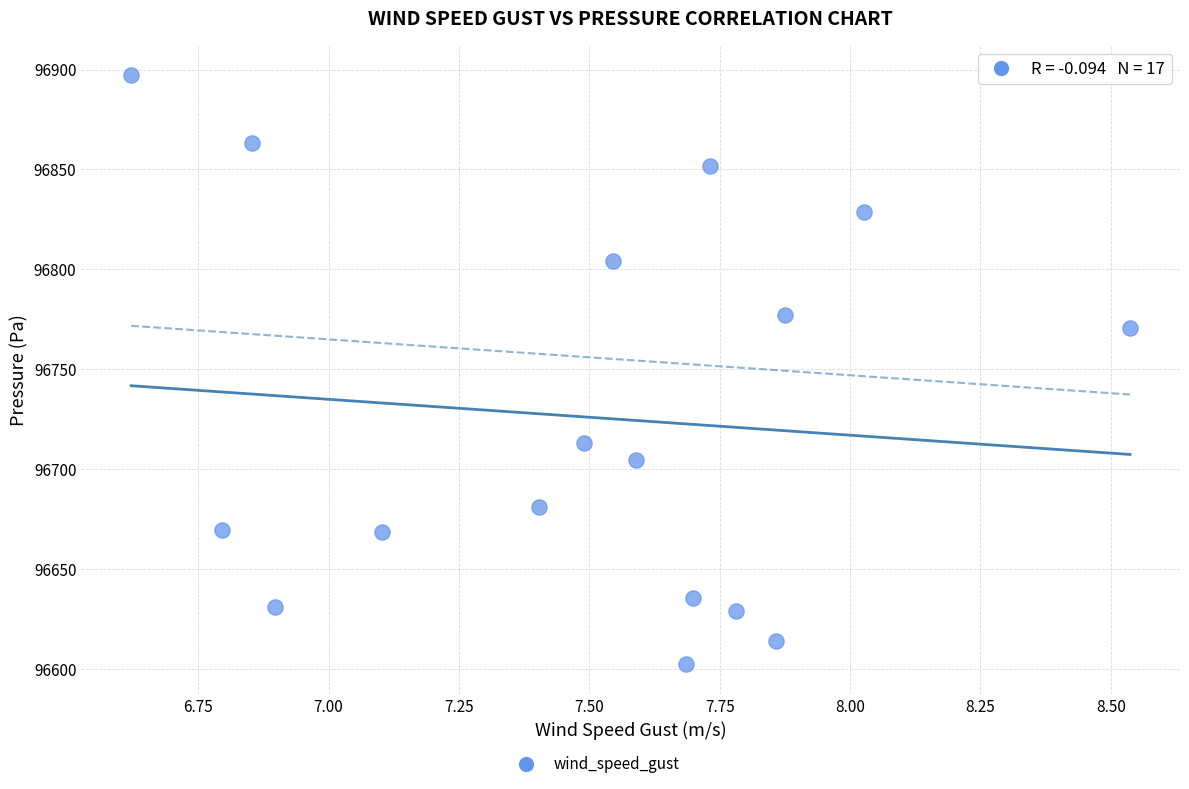

What is the range of X values (max minus min)?

1.9